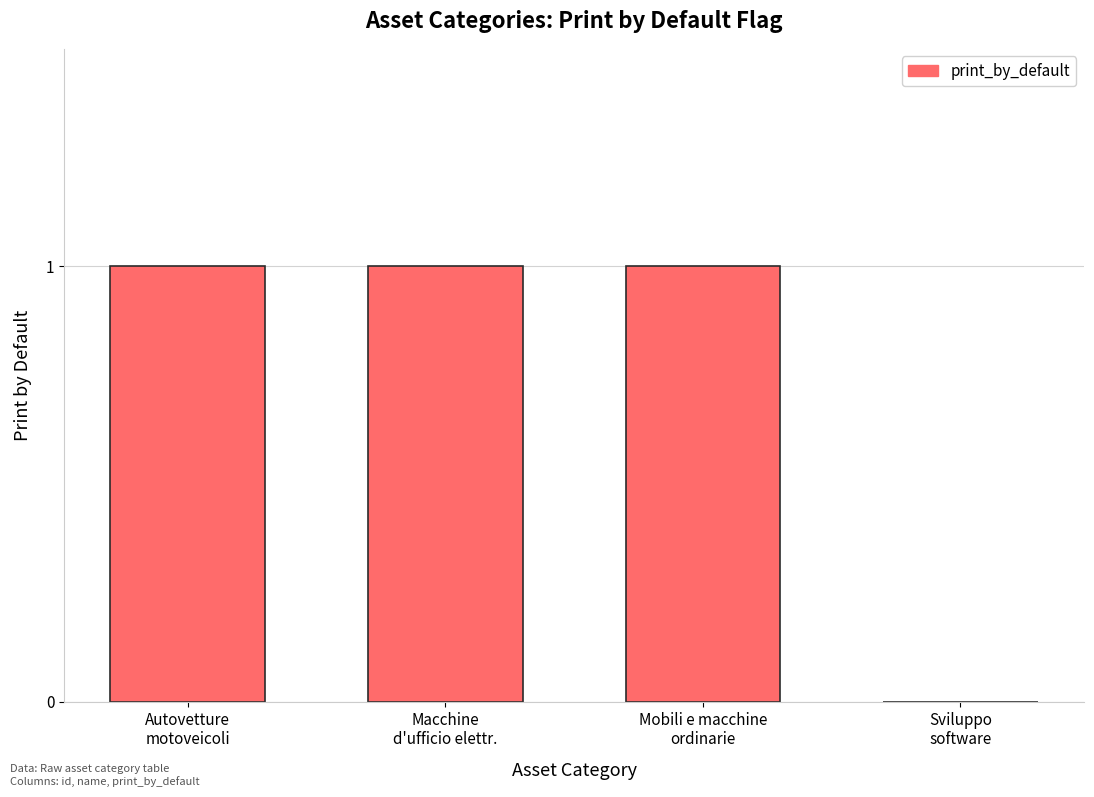

Reading right to left, extract all data points from this chart.

0	1	1	1